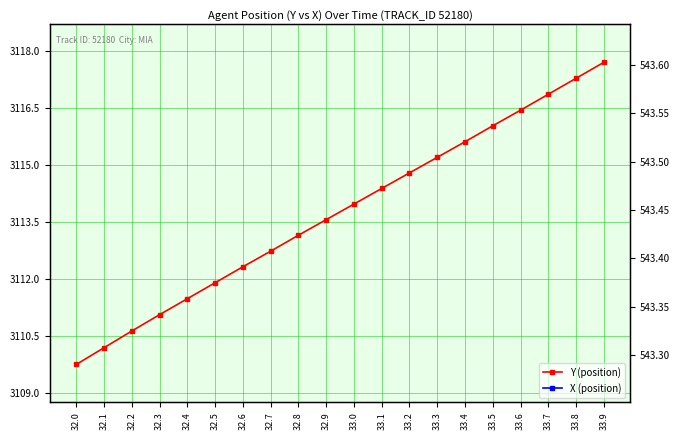

Which series has the widest spread of values?

Y (position)